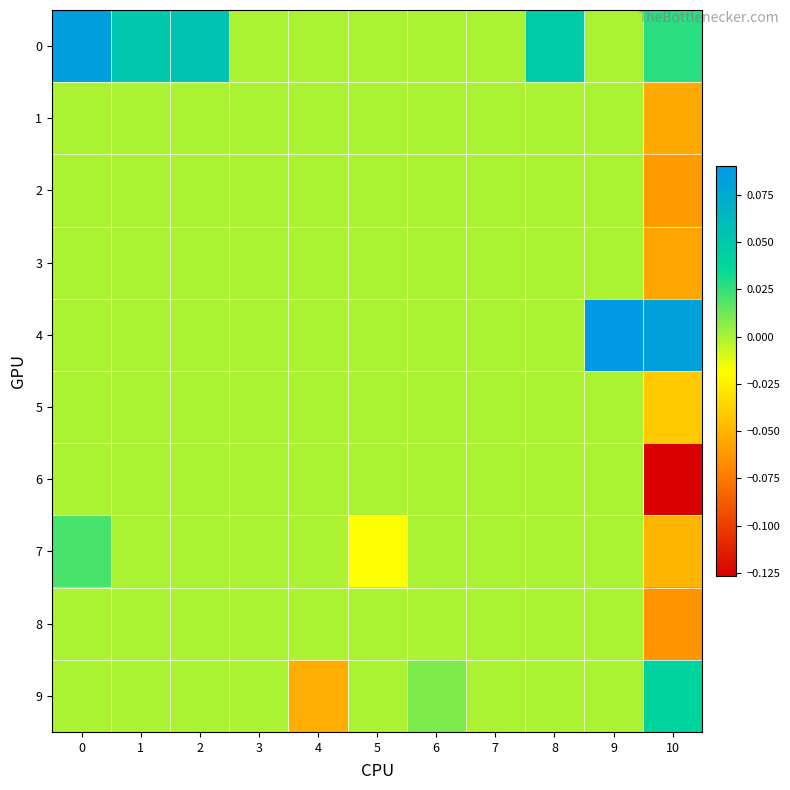

Rank the series by their maximum value, from highest to lowest.

row_4, row_0, row_9, row_7, row_1, row_2, row_3, row_5, row_6, row_8